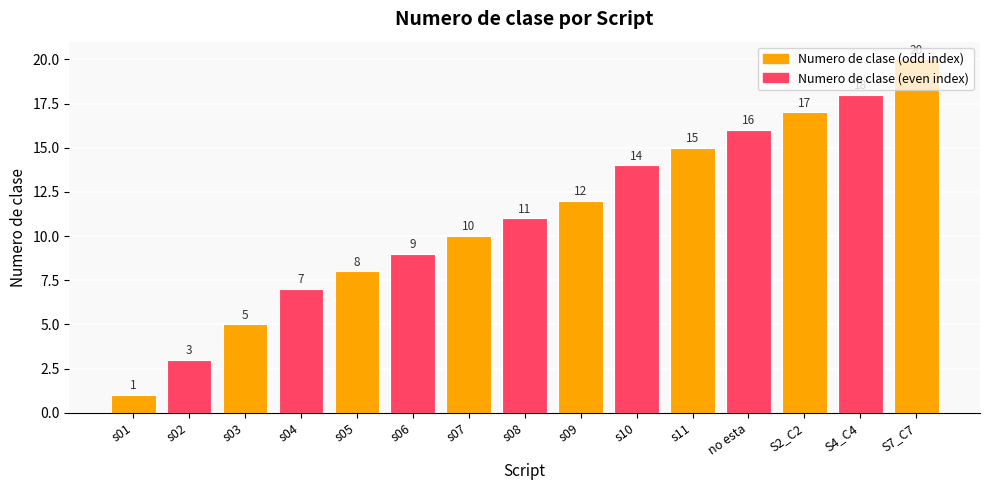

Which label corresponds to the smallest value in the chart?

s01